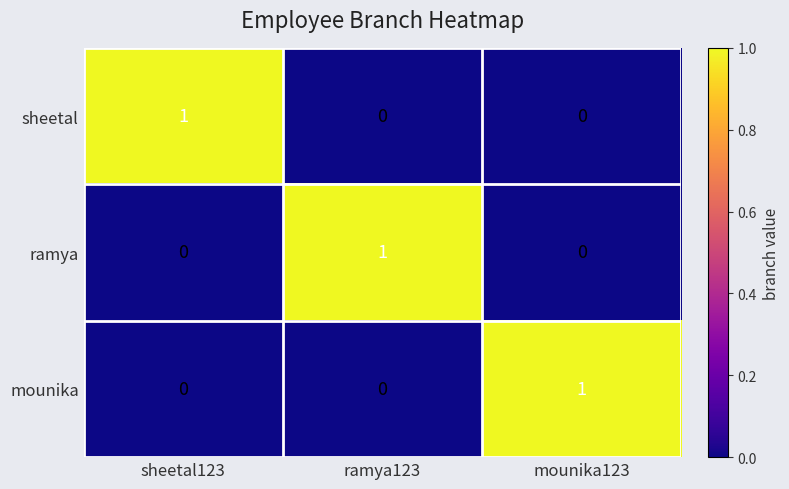

At how many categories does at least one series exceed 0?

3